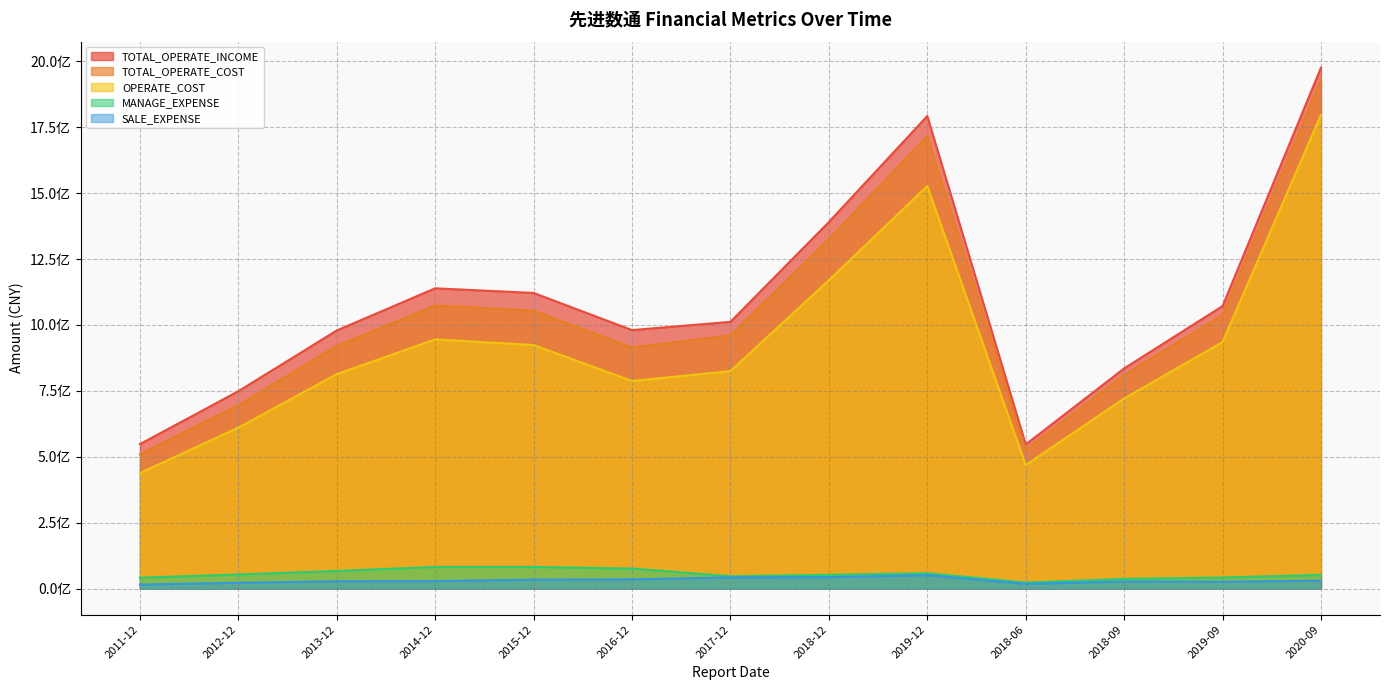

How many distinct data groups are displayed?

5